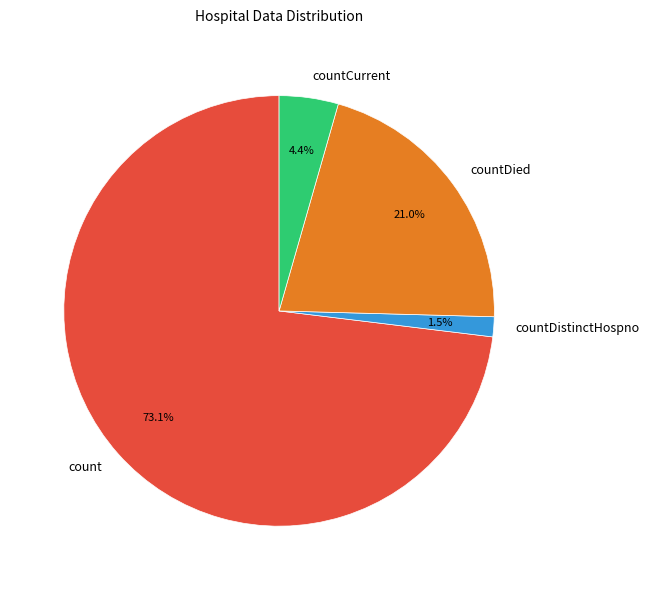

Which slice is the largest?

count